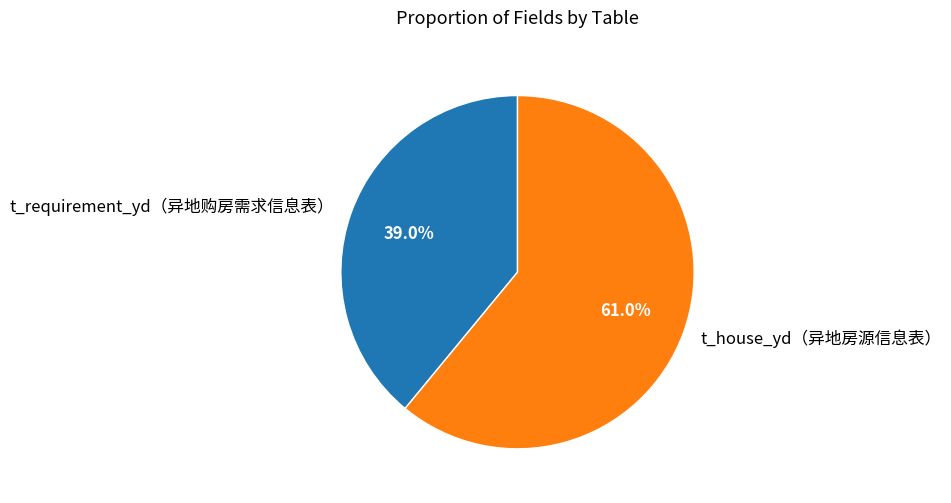

The t_requirement_yd（异地购房需求信息表） slice represents 39% of the pie. True or false?

True